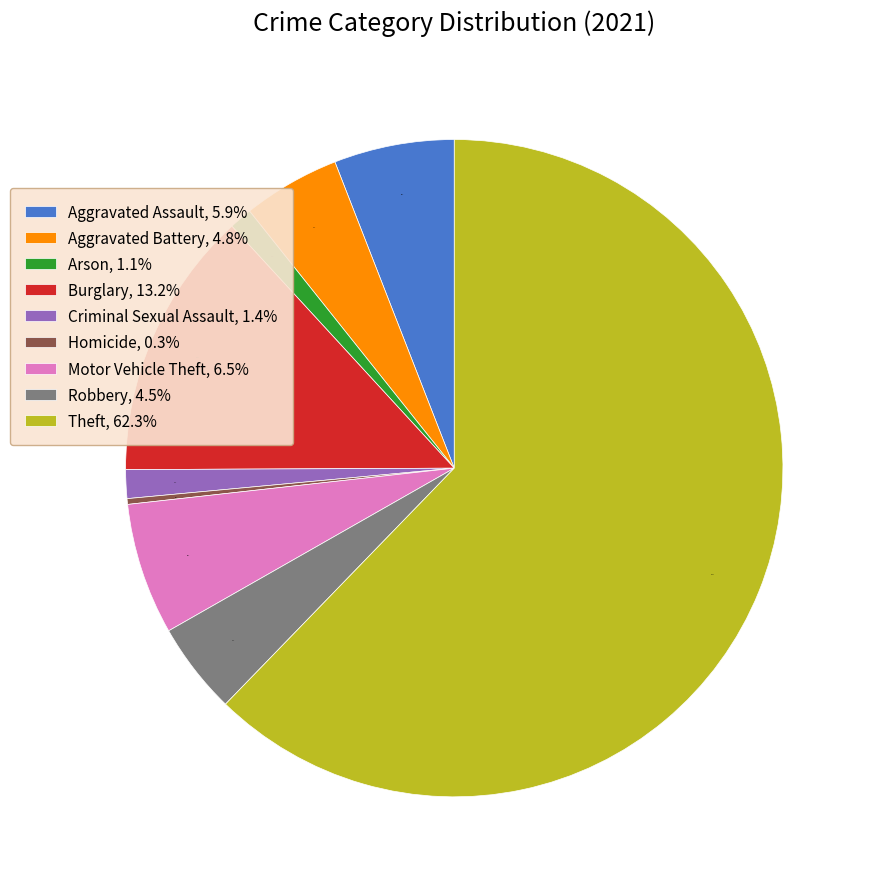

How many slices are in this pie chart?

9